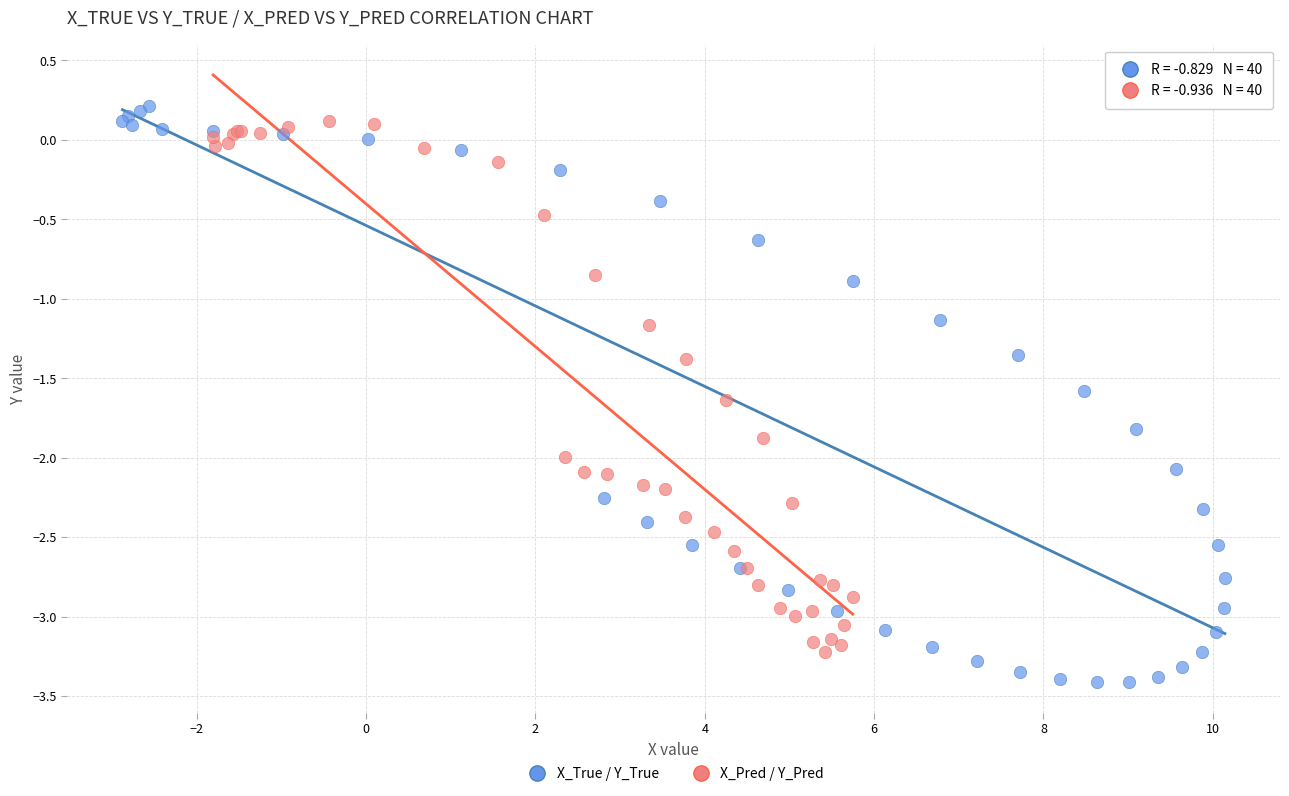

Which series reaches the maximum Y coordinate?

X_True / Y_True